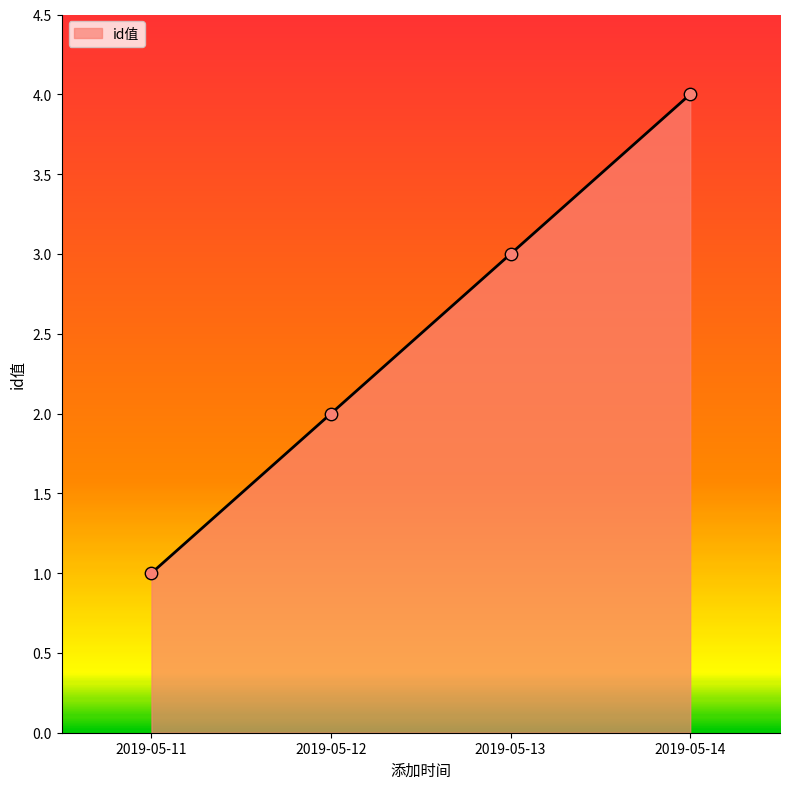

What is the change in value from 2019-05-12 to 2019-05-14?

+2